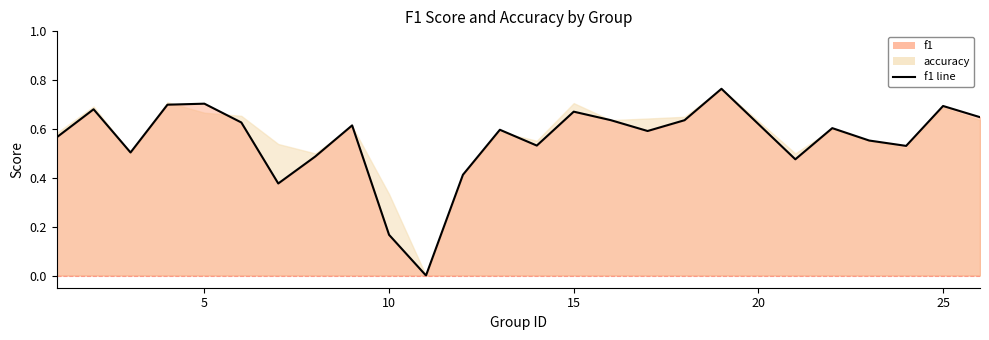

True or false: there are more than 2 points higher than both neighbors.

True